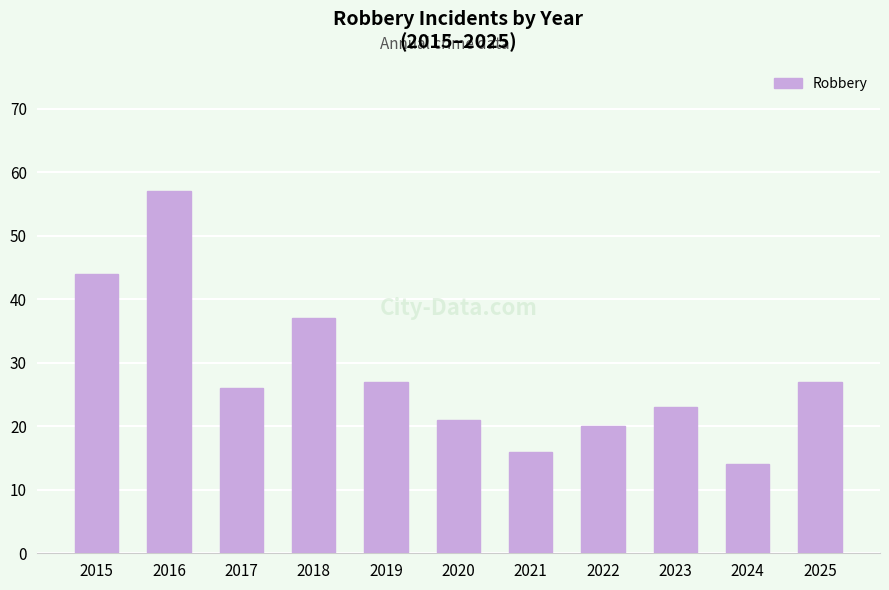

What is the difference between the values at 2016 and 2025?

30